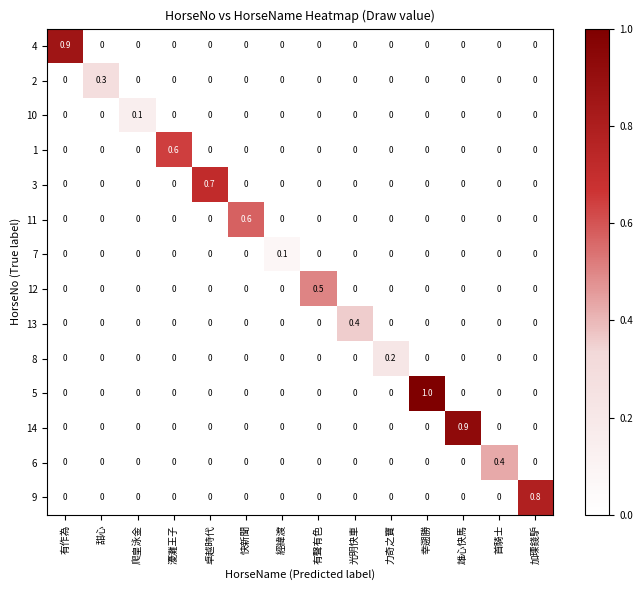

What is the maximum value shown in the chart?

1.0